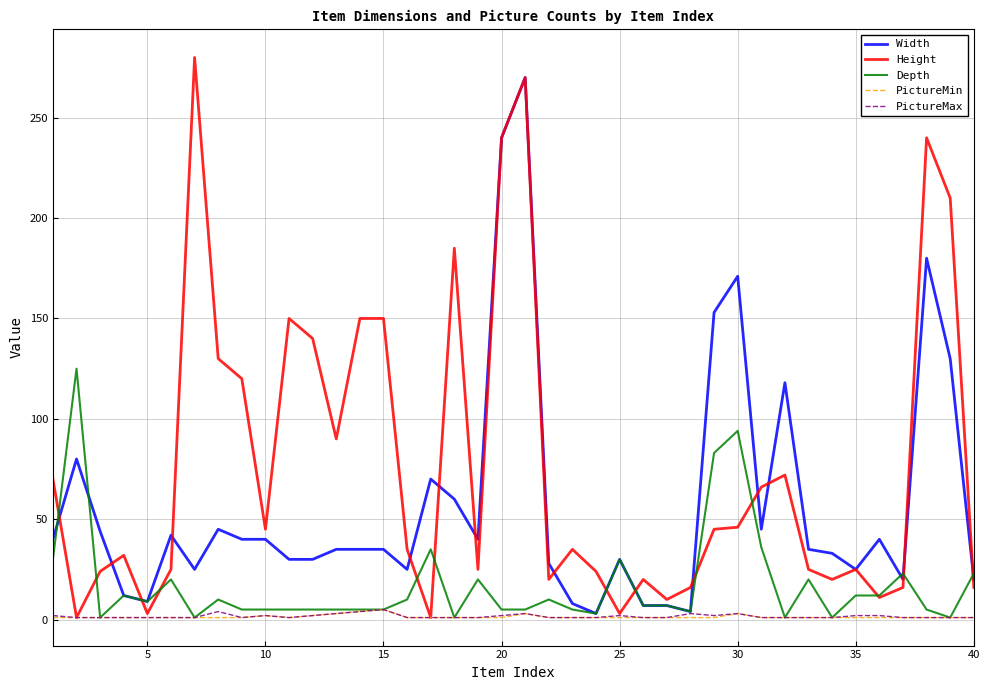

True or false: Height and Depth cross at least once.

True